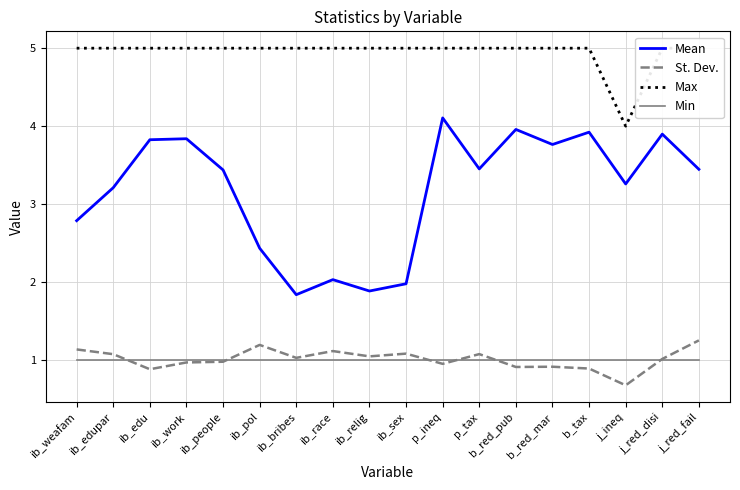

What position from the left is ib_race?

8